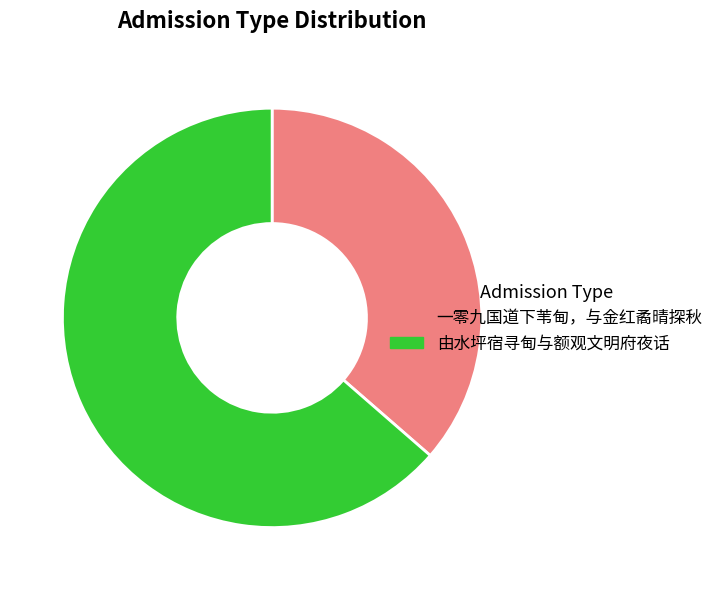

Rank the categories by value from lowest to highest.

一零九国道下苇甸，与金红矞晴探秋, 由水坪宿寻甸与额观文明府夜话